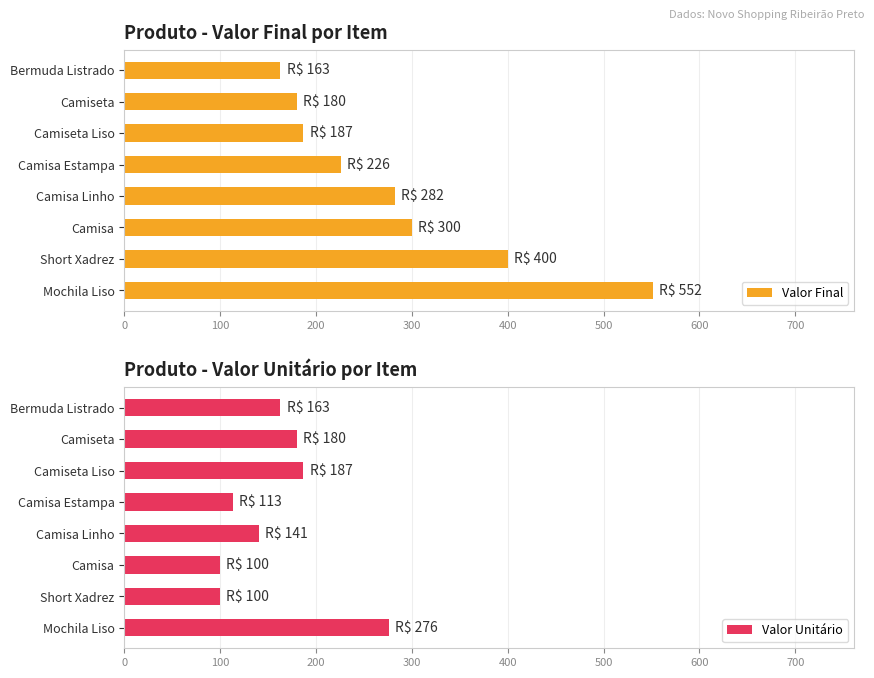

Is it true that Valor Final equals 337 at Camisa Estampa?

False